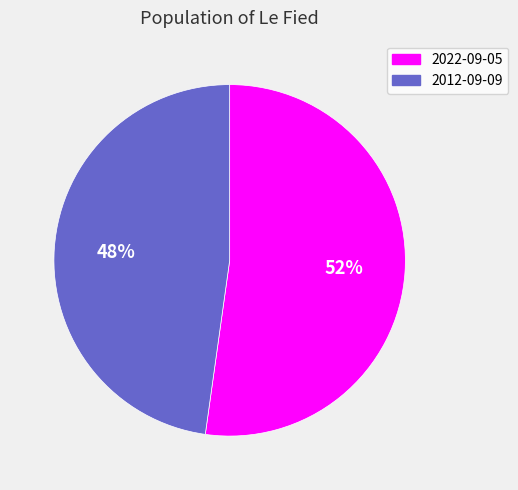

Combined, do 2022-09-05 and 2012-09-09 account for over 50%?

Yes